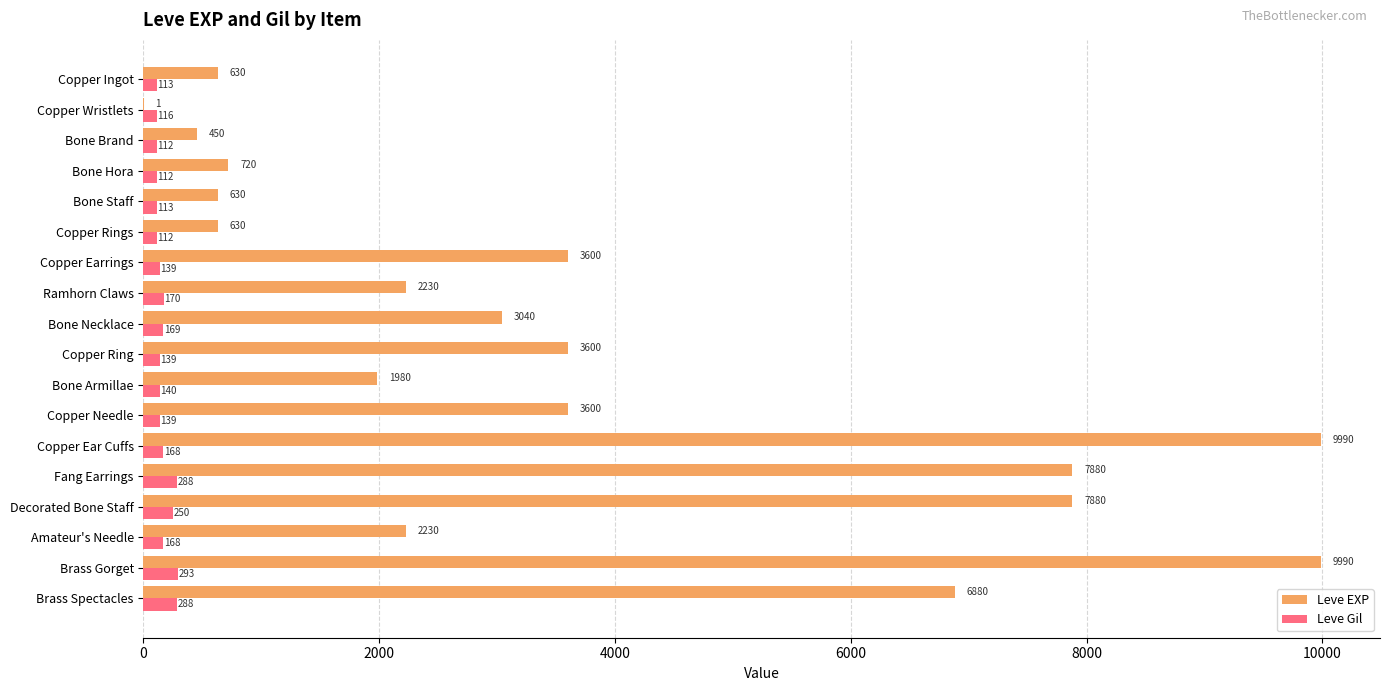

Is it true that Leve EXP equals 13275 at Decorated Bone Staff?

False